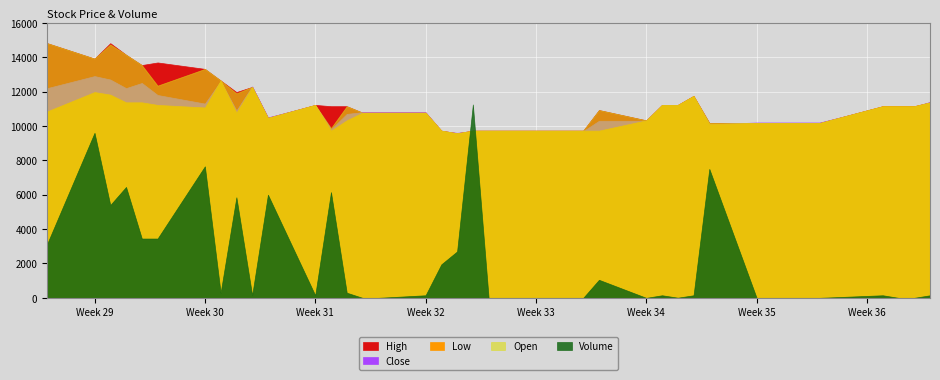

How many interior local peaks does the Close series have?

6